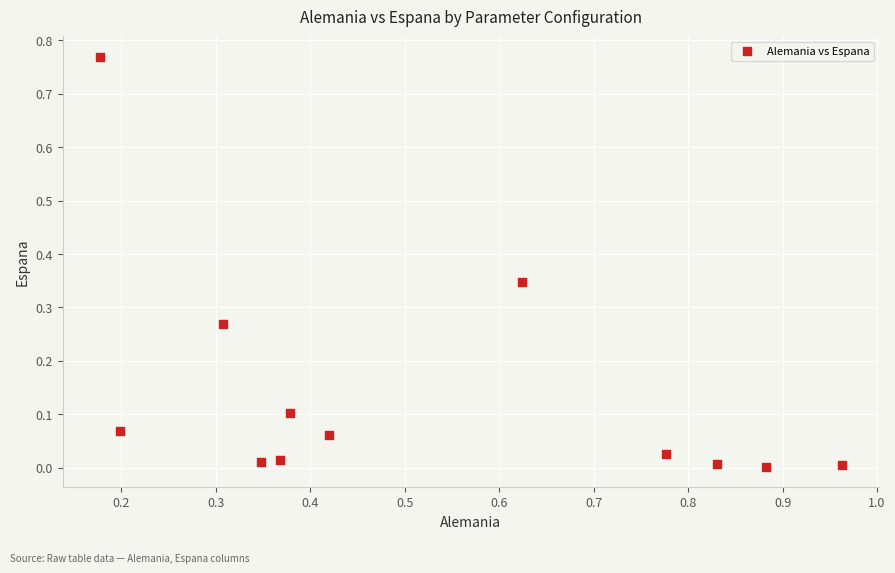

What is the average X value?

0.5